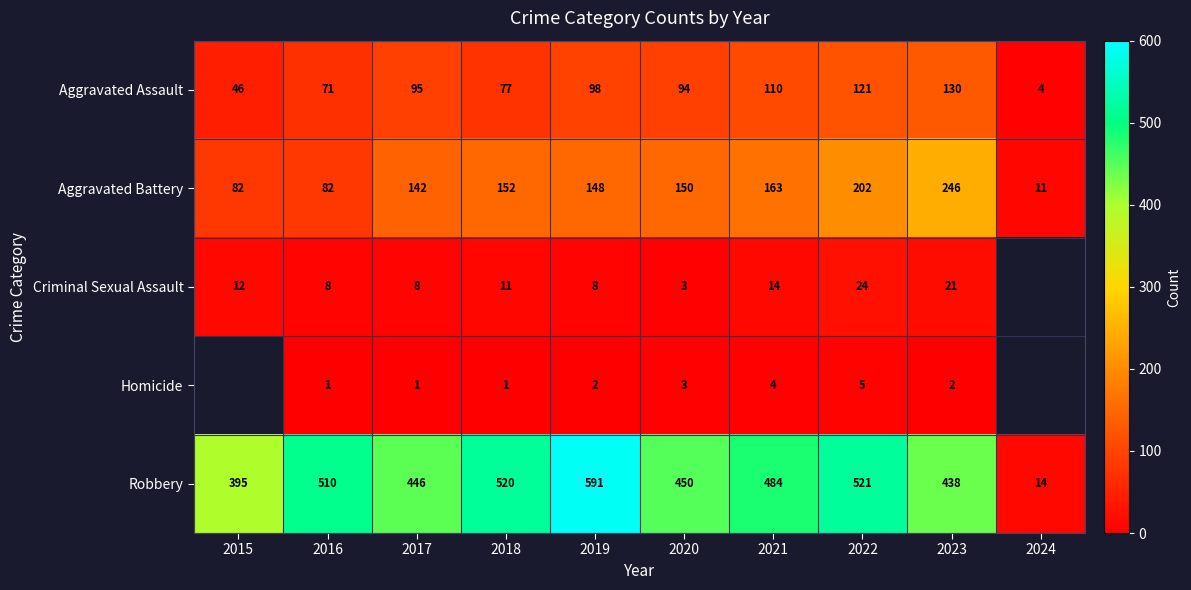

How many data points does each series have?

10